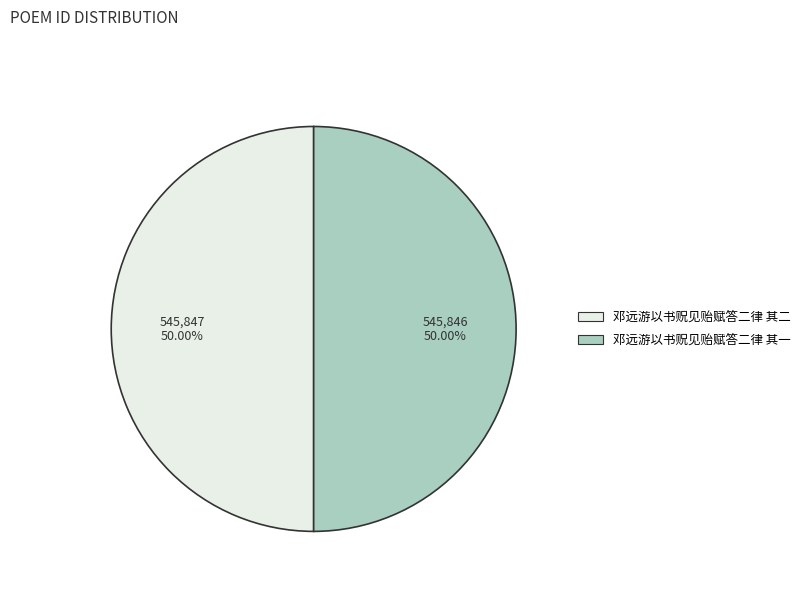

To the nearest percent, what is the average slice percentage?

50%